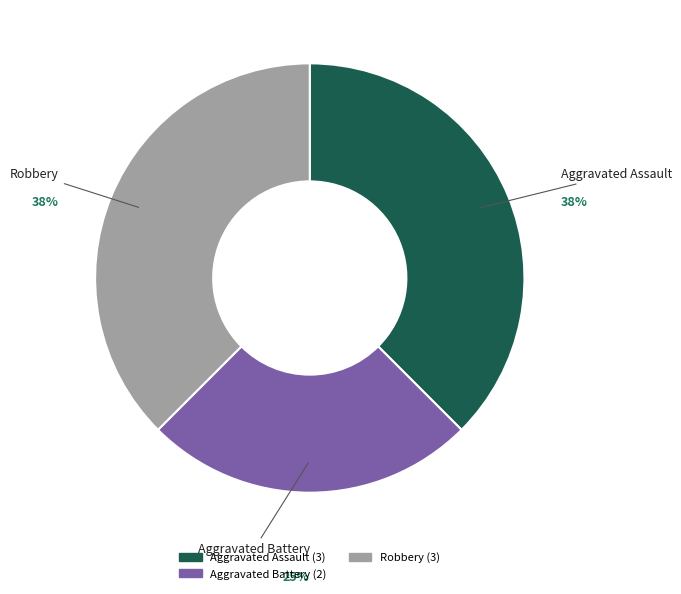

To the nearest percent, what is the average slice percentage?

33%